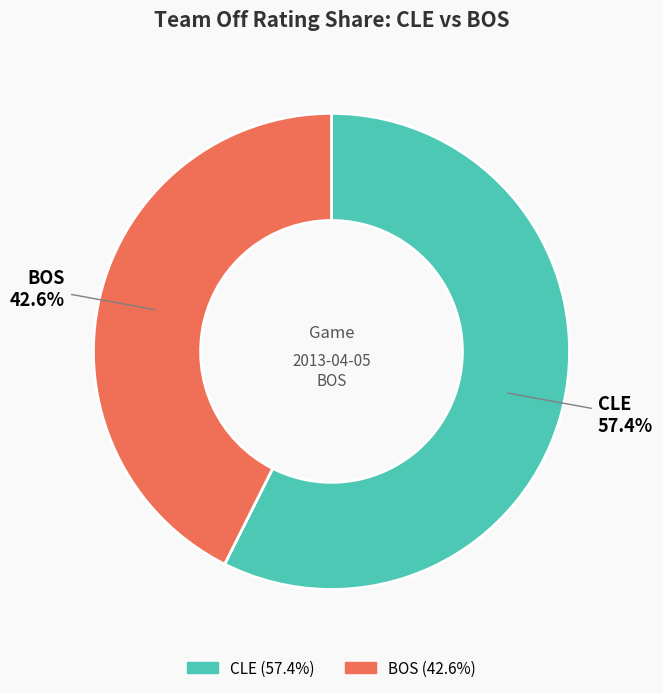

Which slice is the smallest?

BOS